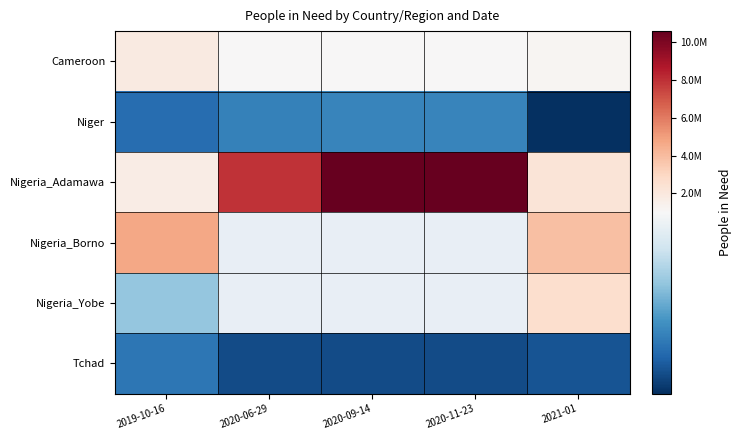

Which series has the widest spread of values?

Nigeria_Adamawa